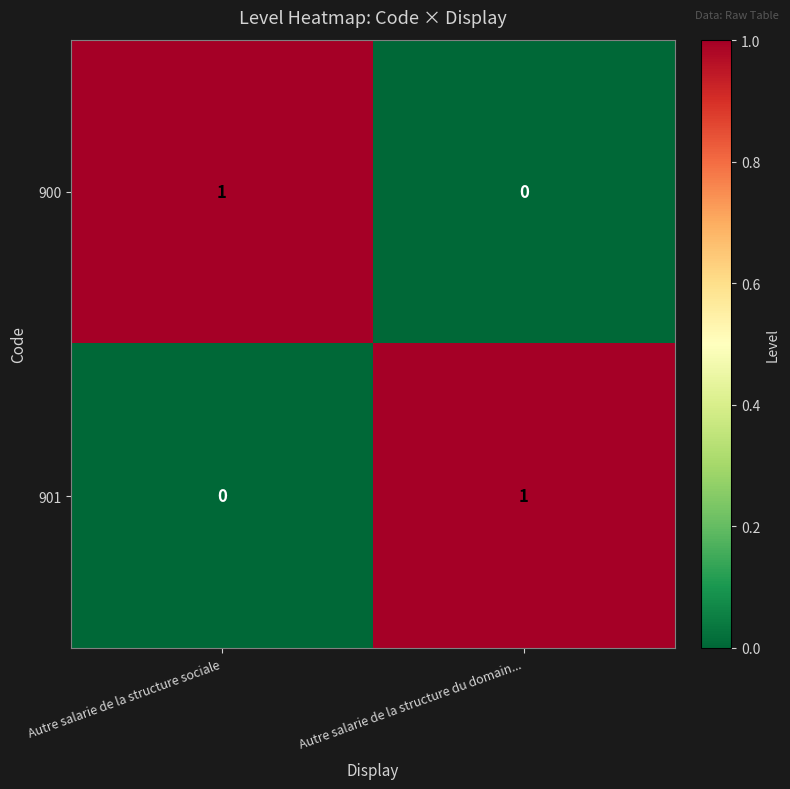

The value of 901 at Autre salarie de la structure sociale is 0. True or false?

True